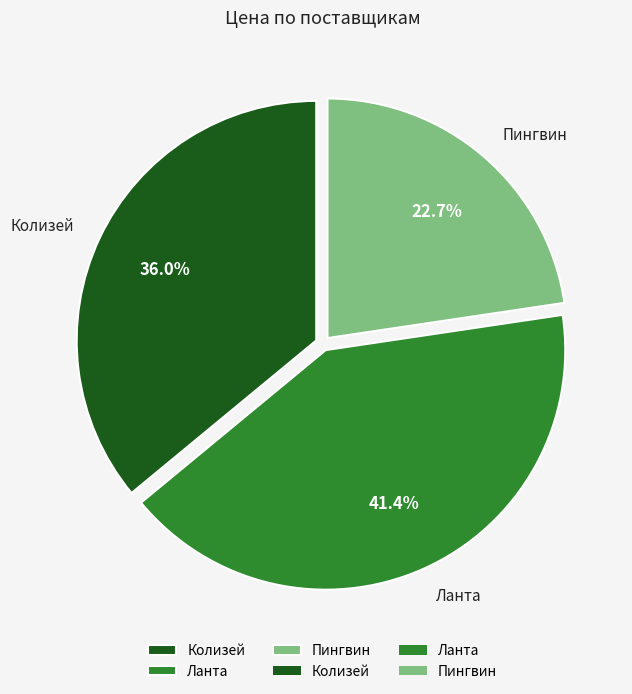

Does any single category account for the majority?

No